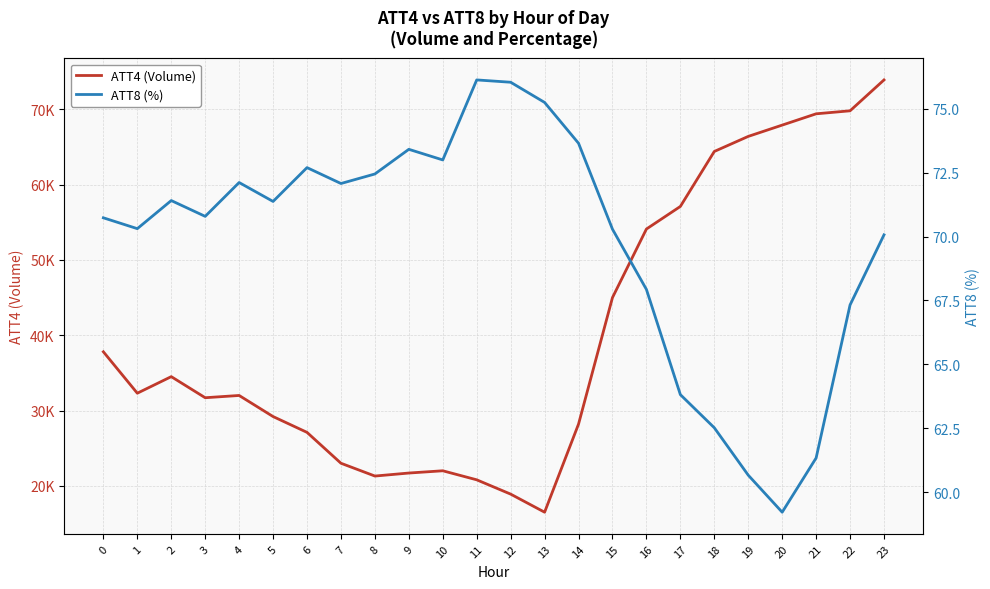

At which category does the chart reach its peak across all series?

23